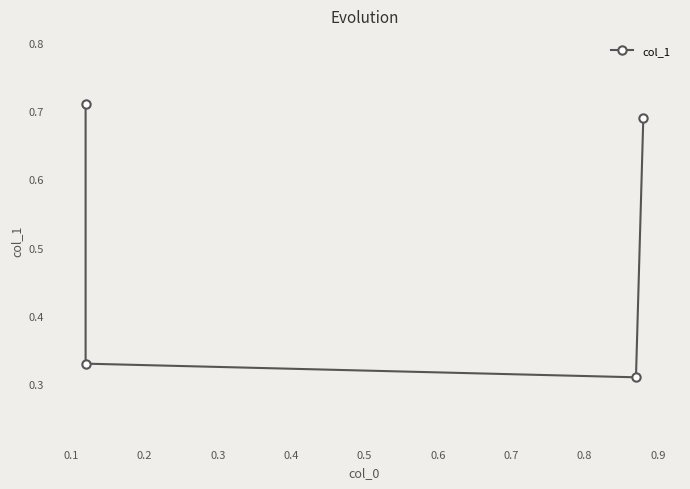

Reading left to right, what are all the values shown in this chart?

0.7	0.3	0.3	0.7